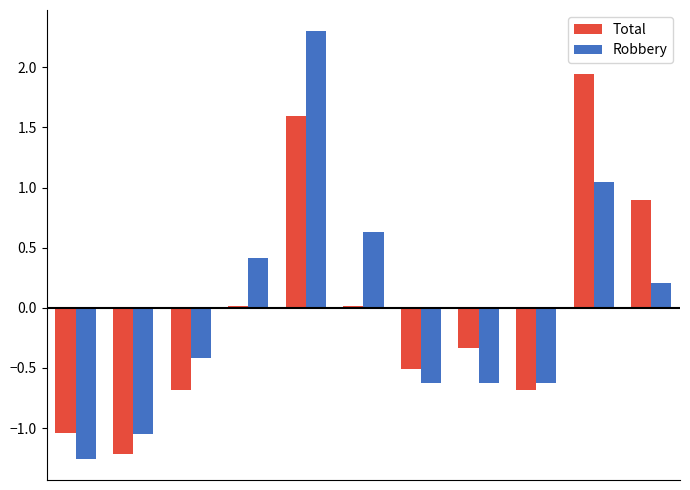

Which series has the widest spread of values?

Robbery